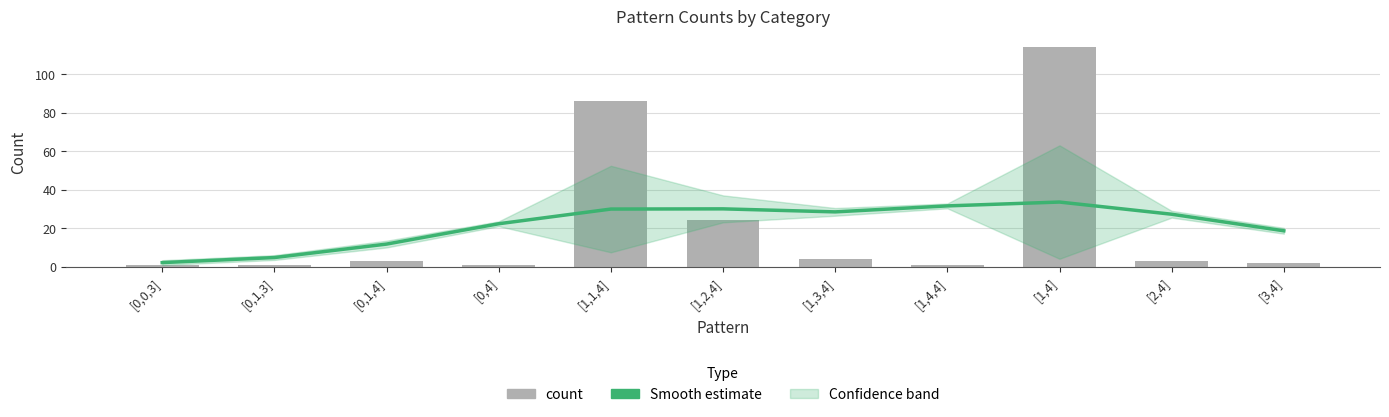

What position from the left is [0,4]?

4